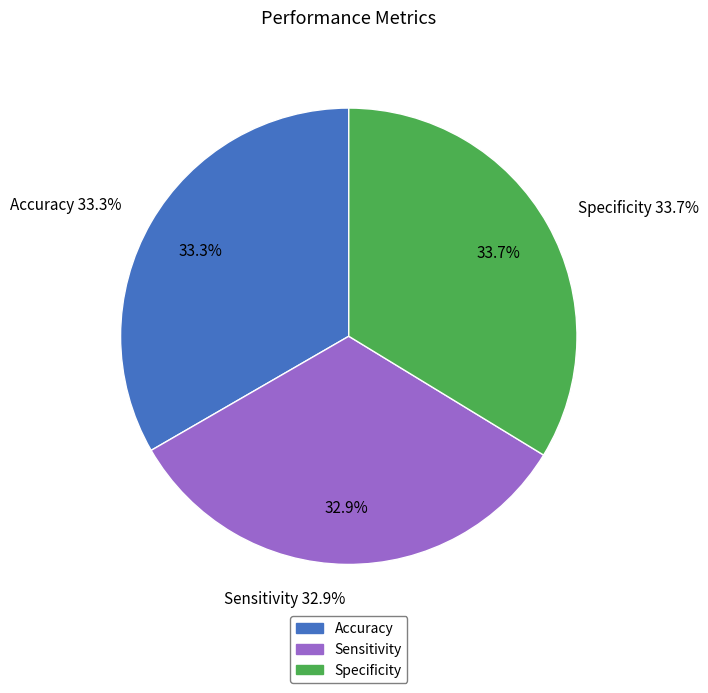

How many segments does this pie chart have?

3